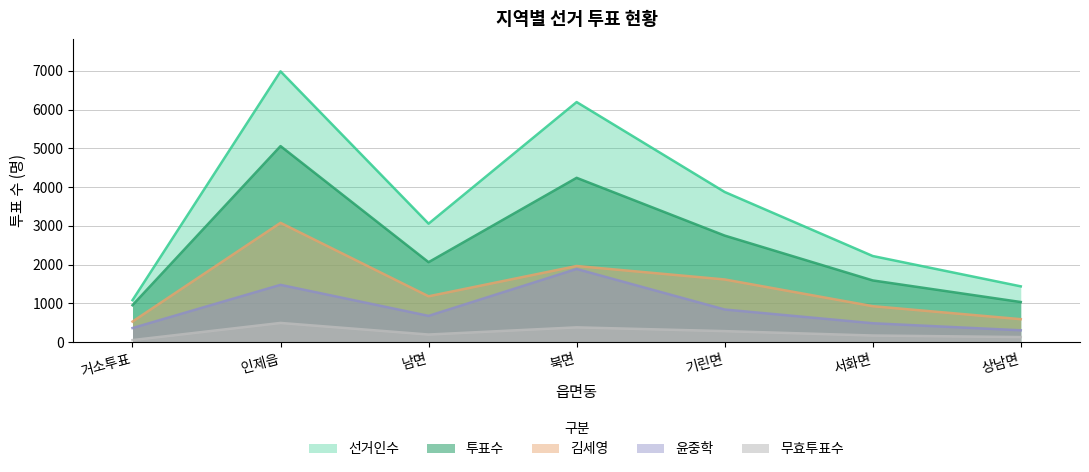

True or false: 무효투표수 has more than 0 points higher than both neighbors.

True